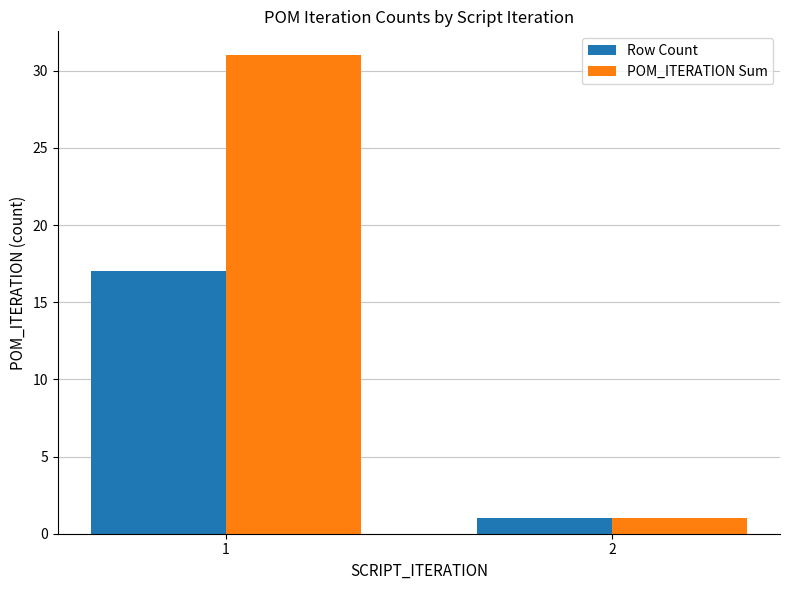

What is the maximum value for Row Count?

17